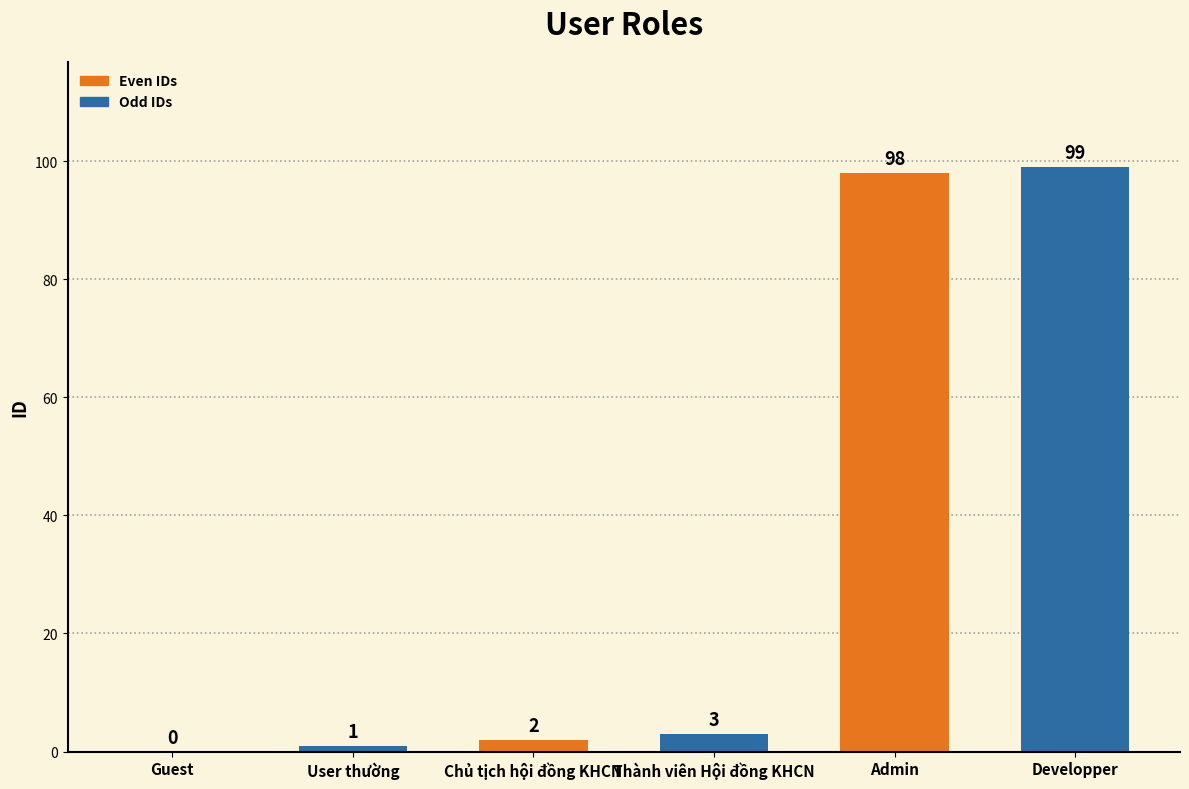

Read the Odd IDs value at Guest.

1